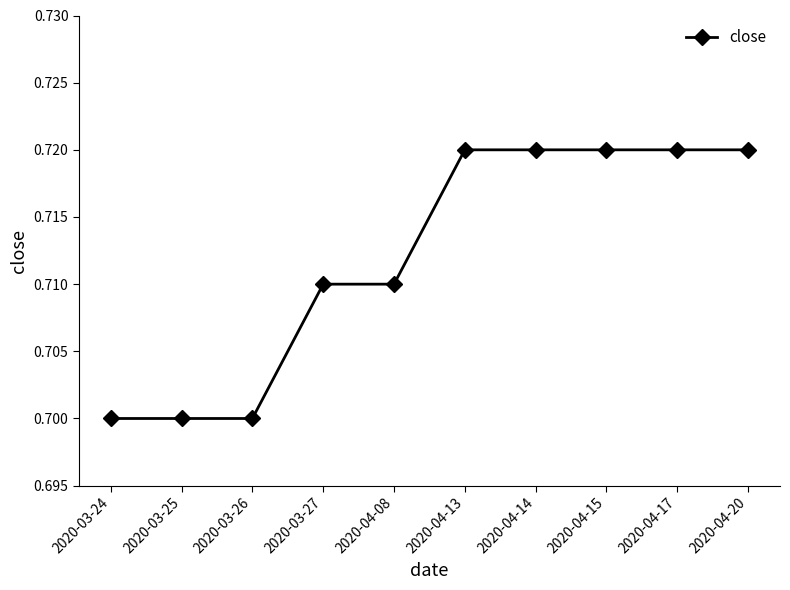

Is this an area chart (filled region under the line)?

No